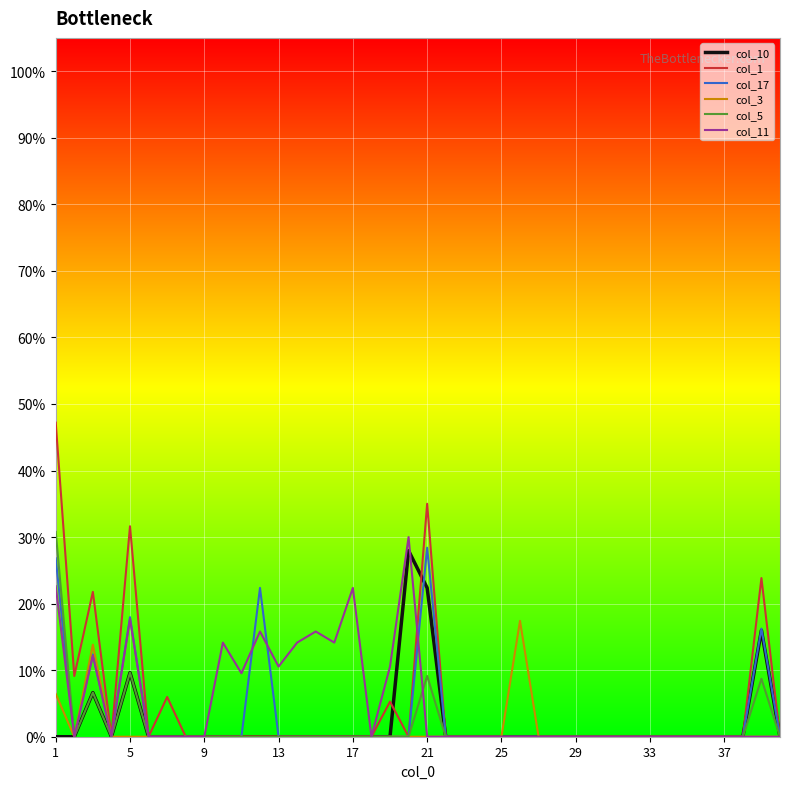

What is the value of the col_3 point at the 1st from the left?

0.1